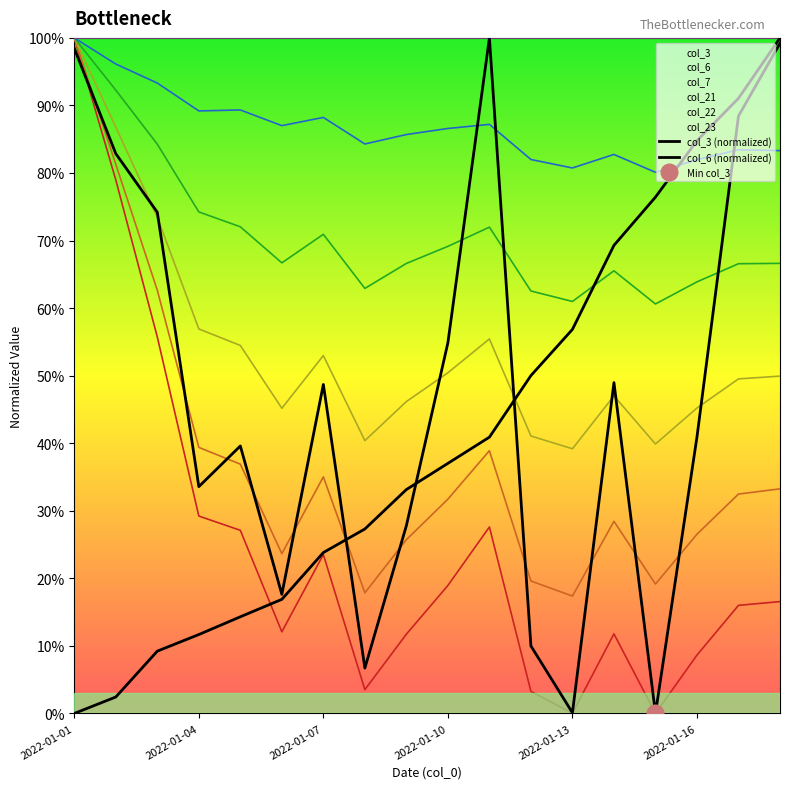

Between which two adjacent categories do col_6 (normalized) and col_3 (normalized) first intersect?

6 and 7